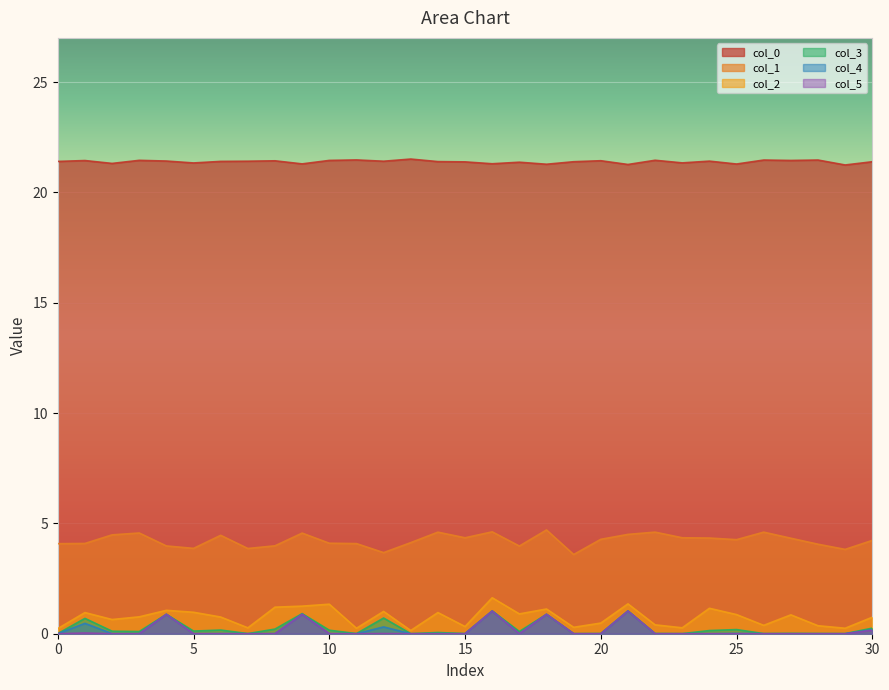

In col_1, how many points are higher than both neighbors (excluding endpoints)?

8